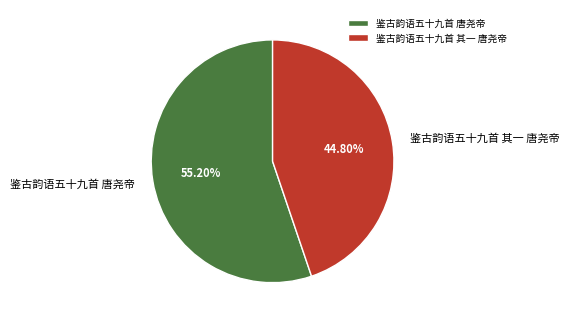

Is 鉴古韵语五十九首 唐尧帝 the majority of the pie?

Yes